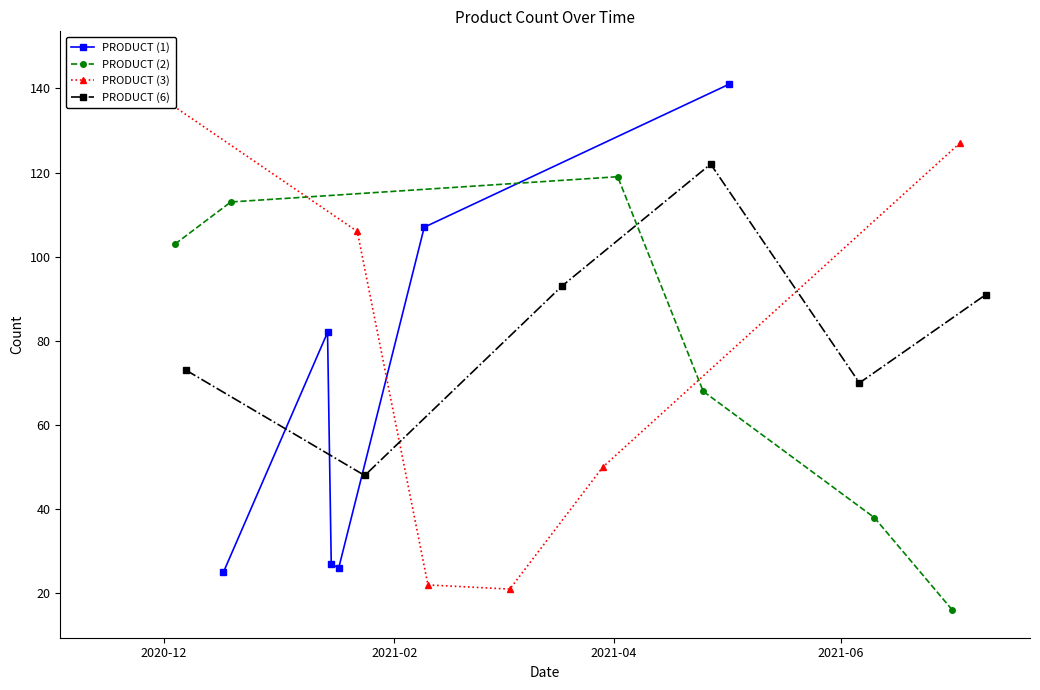

How many interior local peaks does the PRODUCT (6) series have?

1